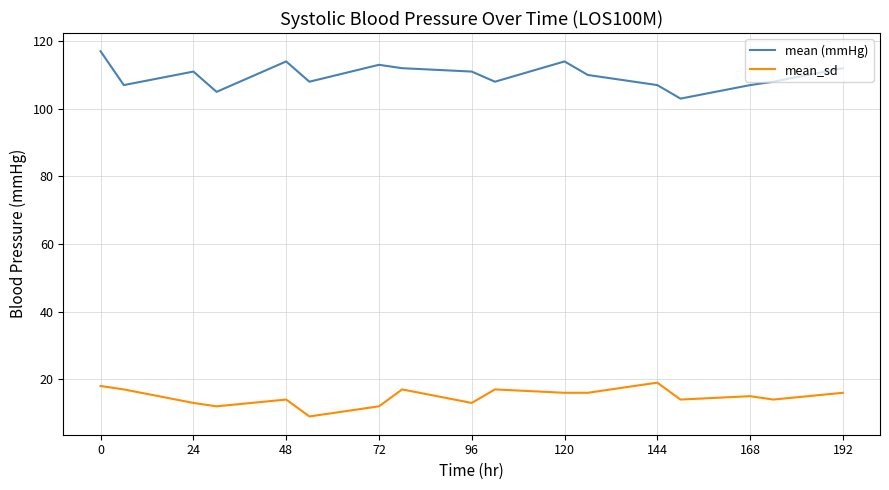

True or false: mean (mmHg) and mean_sd cross at least once.

False